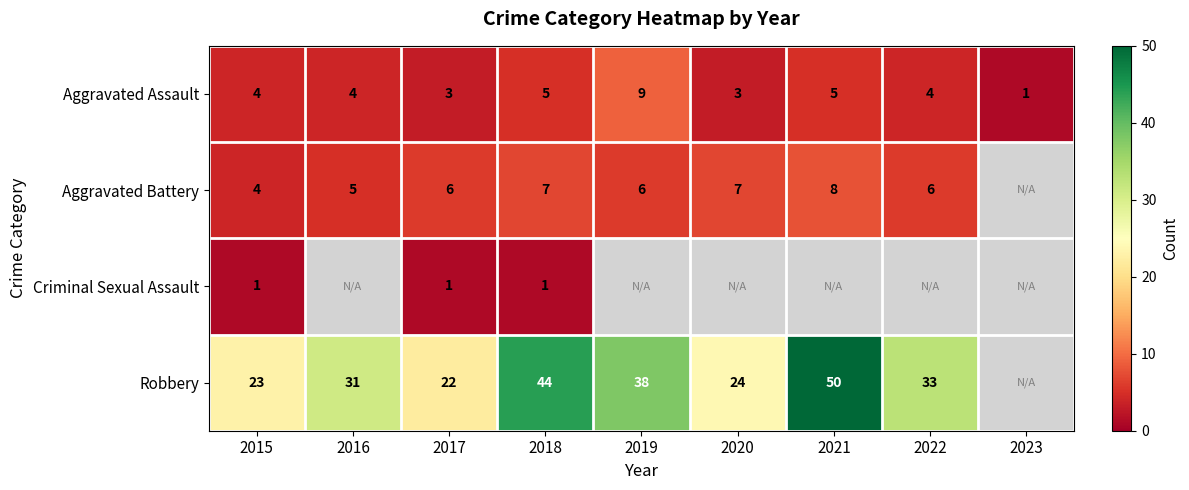

What is the average value of the Aggravated Assault series?

4